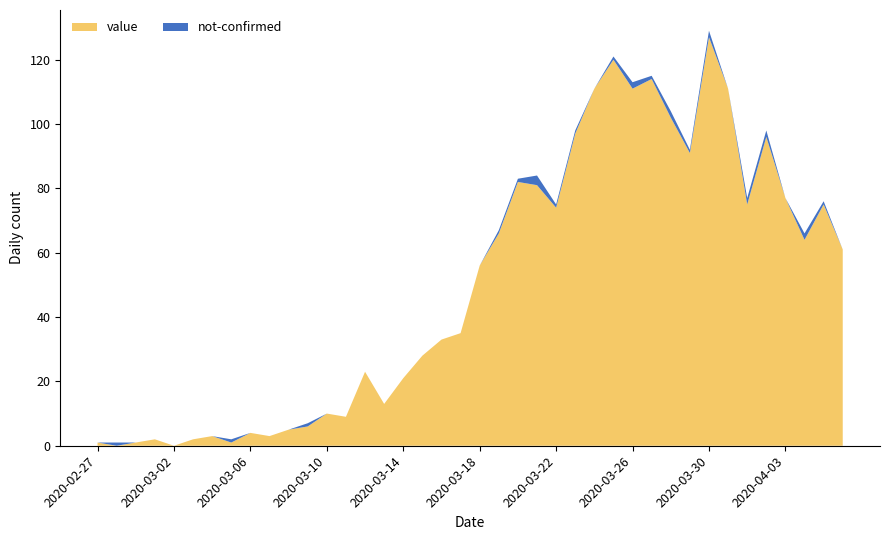

Reading left to right, what are all the values shown in this chart?

value: 2020-02-27=1	2020-02-28=0	2020-02-29=1	2020-03-01=2	2020-03-02=0	2020-03-03=2	2020-03-04=3	2020-03-05=1	2020-03-06=4	2020-03-07=3	2020-03-08=5	2020-03-09=6	2020-03-10=10	2020-03-11=9	2020-03-12=23	2020-03-13=13	2020-03-14=21	2020-03-15=28	2020-03-16=33	2020-03-17=35	2020-03-18=56	2020-03-19=66	2020-03-20=82	2020-03-21=81	2020-03-22=74	2020-03-23=97	2020-03-24=111	2020-03-25=120	2020-03-26=111	2020-03-27=114	2020-03-28=102	2020-03-29=91	2020-03-30=127	2020-03-31=111	2020-04-01=75	2020-04-02=96	2020-04-03=77	2020-04-04=64	2020-04-05=75	2020-04-06=61
not-confirmed: 2020-02-27=0	2020-02-28=1	2020-02-29=0	2020-03-01=0	2020-03-02=0	2020-03-03=0	2020-03-04=0	2020-03-05=1	2020-03-06=0	2020-03-07=0	2020-03-08=0	2020-03-09=1	2020-03-10=0	2020-03-11=0	2020-03-12=0	2020-03-13=0	2020-03-14=0	2020-03-15=0	2020-03-16=0	2020-03-17=0	2020-03-18=0	2020-03-19=1	2020-03-20=1	2020-03-21=3	2020-03-22=1	2020-03-23=1	2020-03-24=0	2020-03-25=1	2020-03-26=2	2020-03-27=1	2020-03-28=2	2020-03-29=1	2020-03-30=2	2020-03-31=0	2020-04-01=2	2020-04-02=2	2020-04-03=0	2020-04-04=2	2020-04-05=1	2020-04-06=0